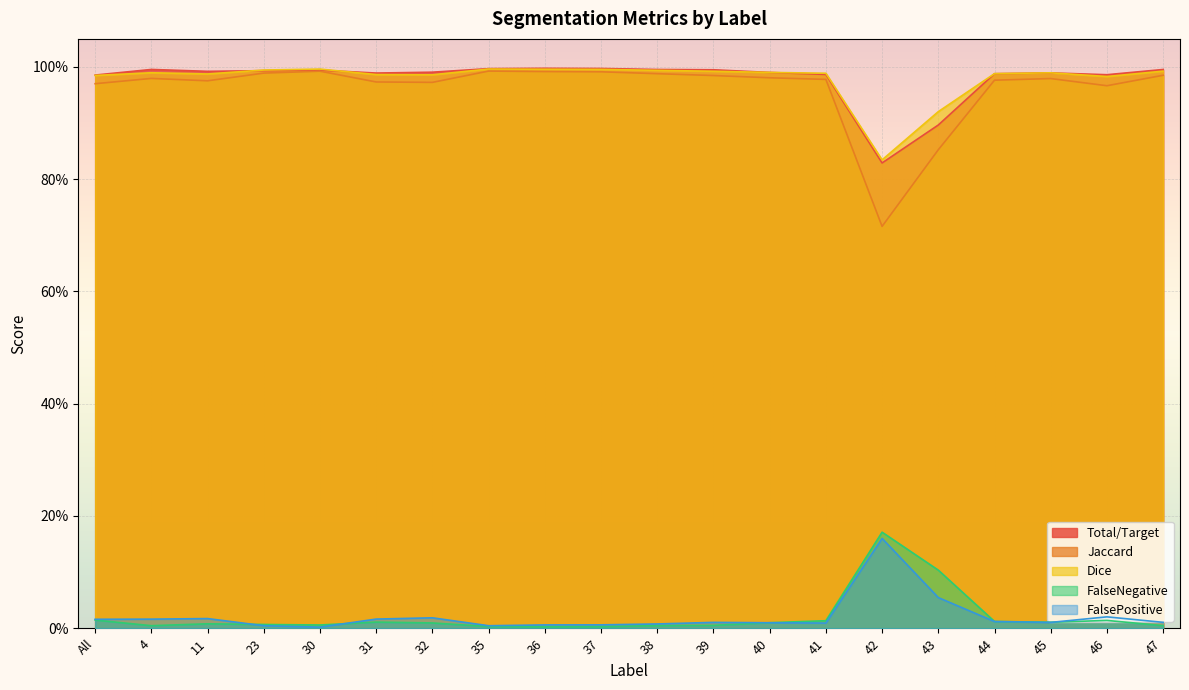

Between 38 and 46, which is larger?

46